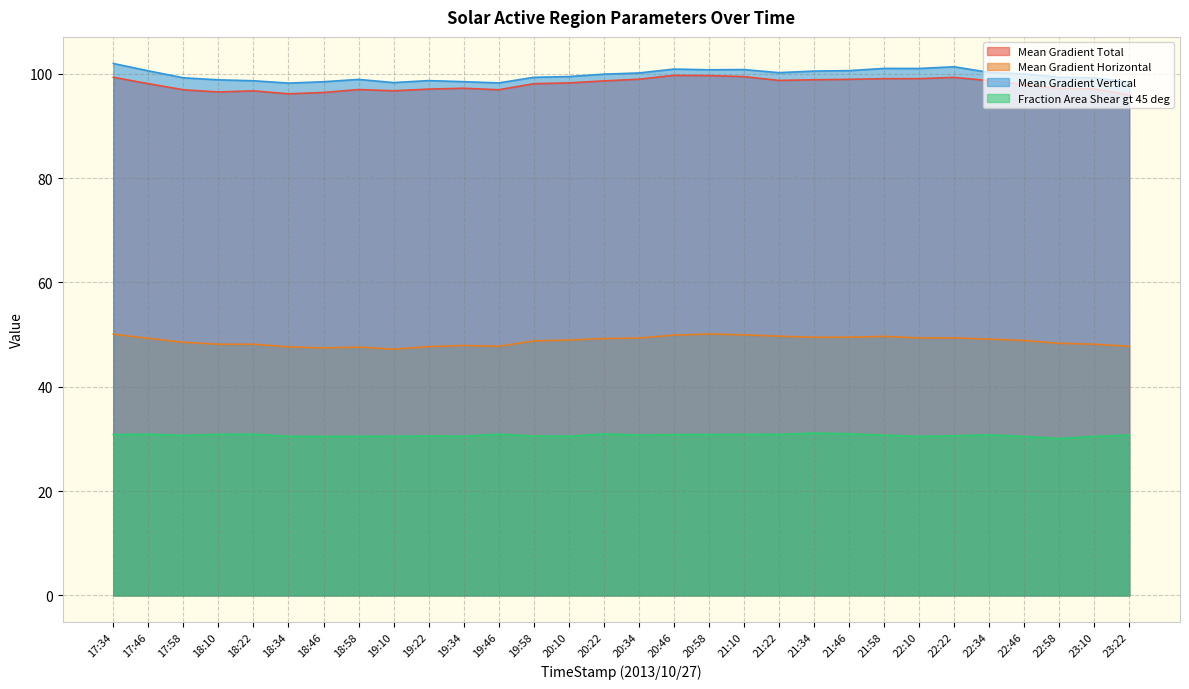

What is the minimum value shown in the chart?

30.1